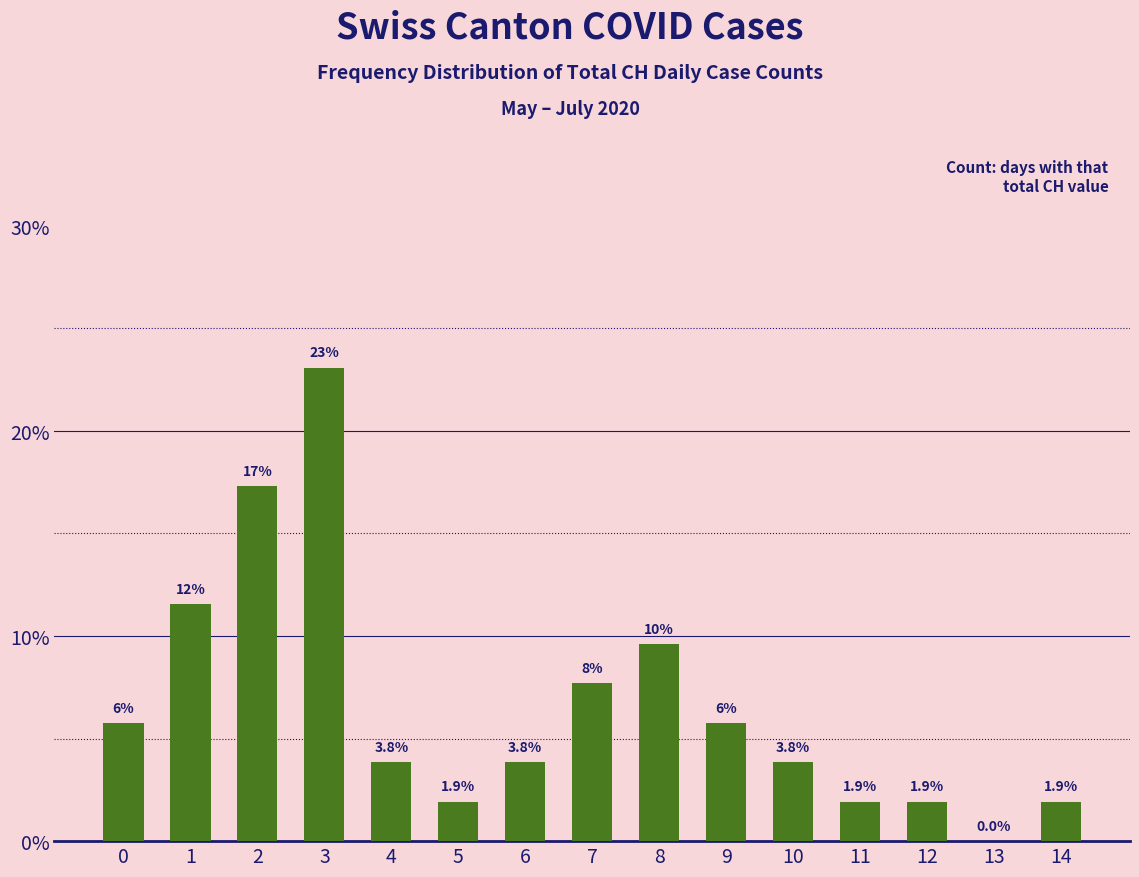

At which label is the value closest to 11?

1